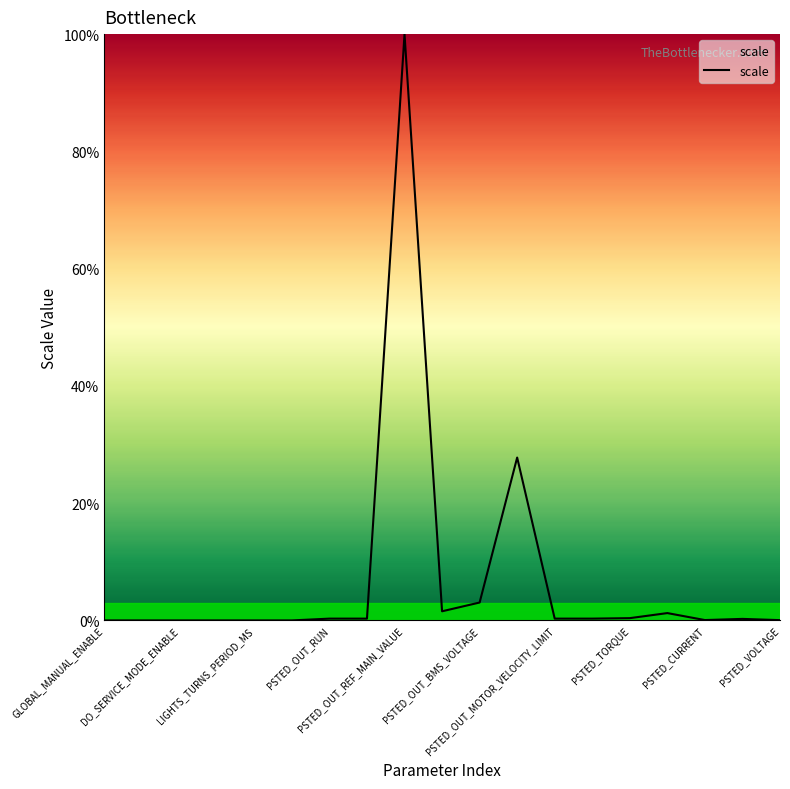

What is the maximum value shown in the chart?

100.0